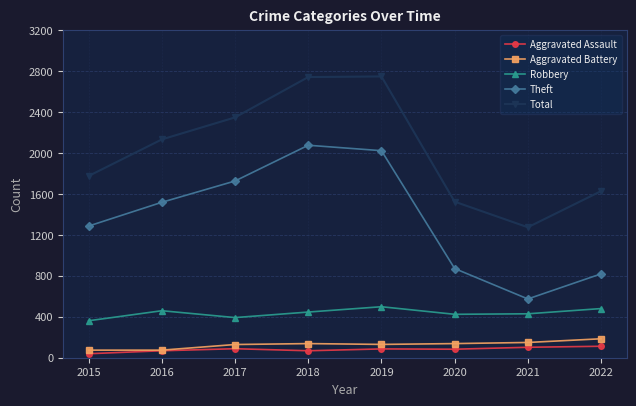

Which series has the widest spread of values?

Theft